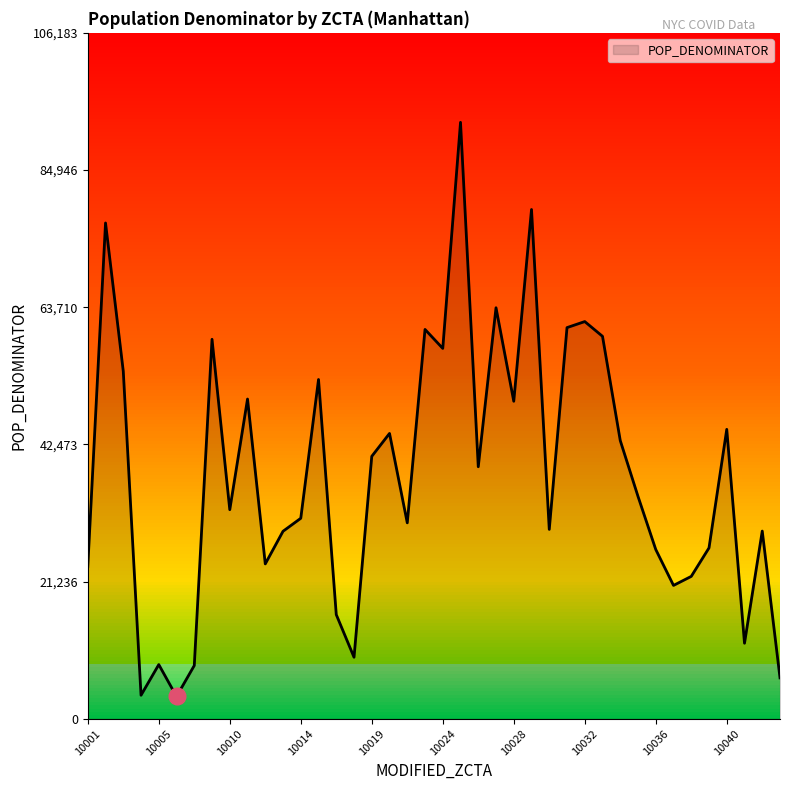

Does the chart display data point markers on the line(s)?

No